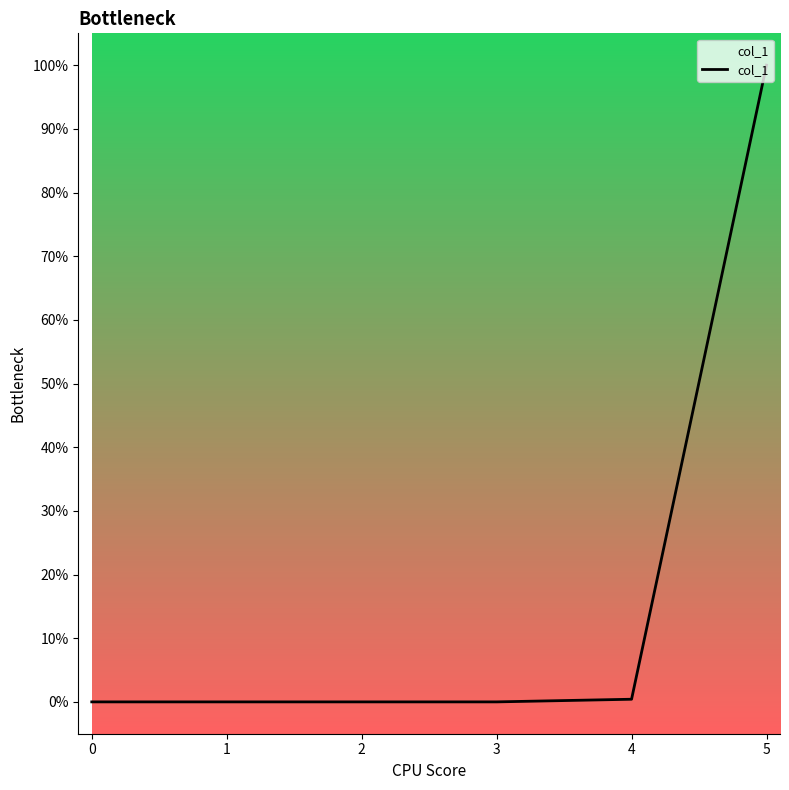

What position from the right is 1?

5